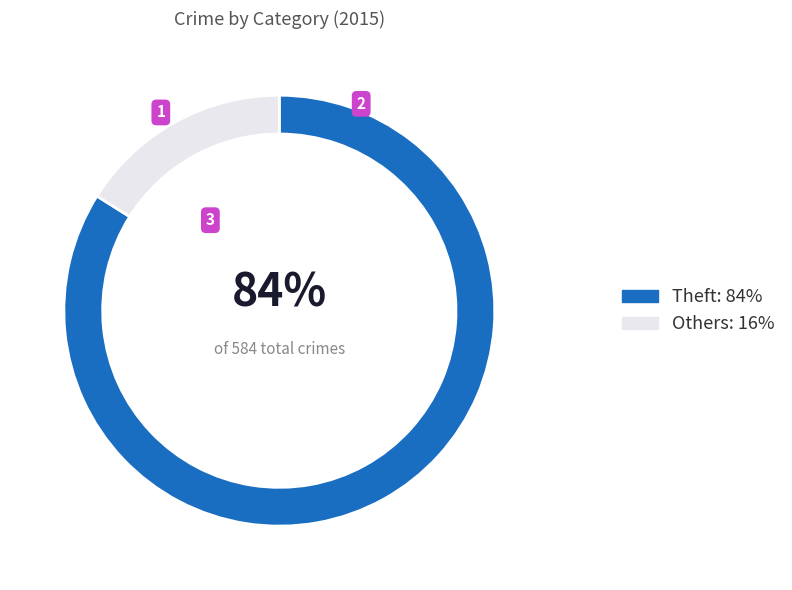

Is Others: 16% the majority of the pie?

No